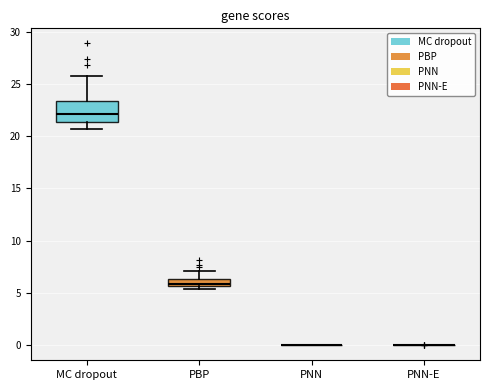

Comparing the boxes themselves (not the whiskers), which one is the tallest?

MC dropout